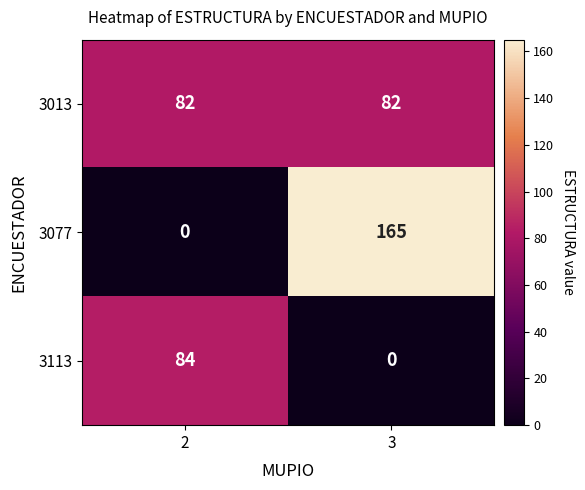

Which series has the largest total across all categories?

3077